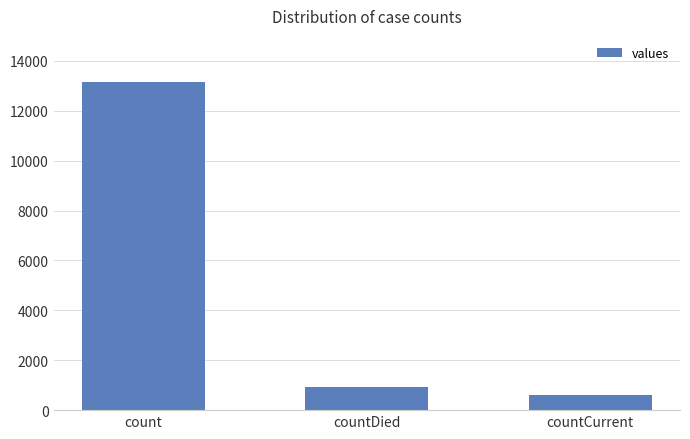

What is the label of the 3rd bar from the left?

countCurrent